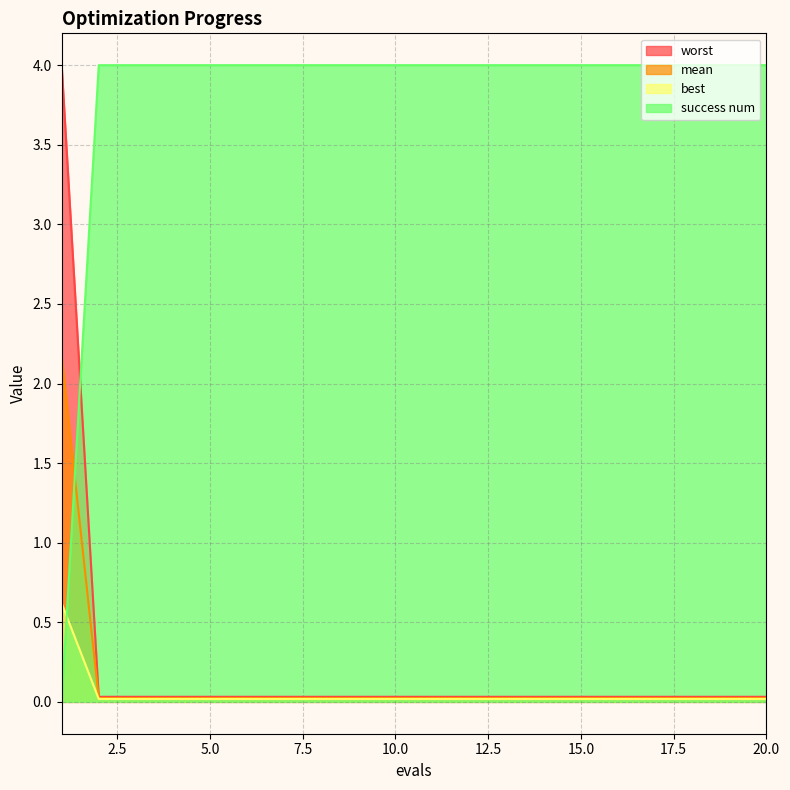

What is the sum of all mean values?

2.6